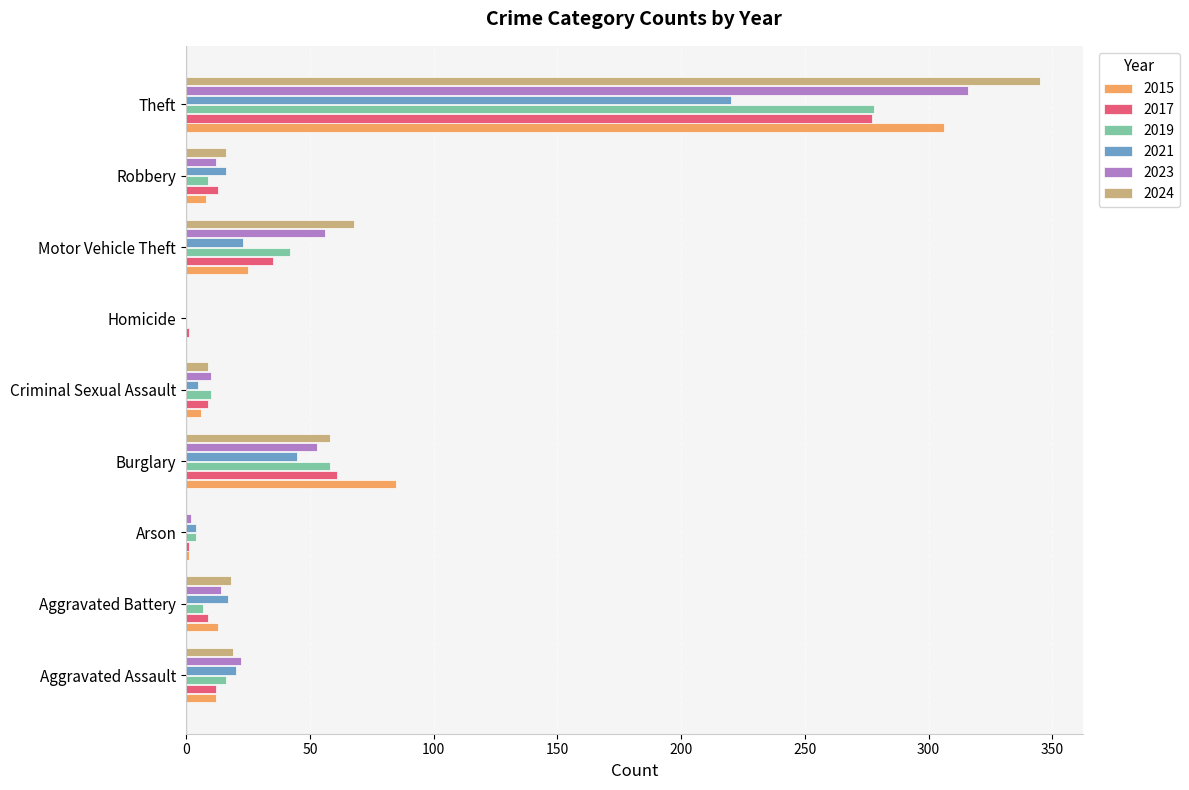

Between Aggravated Battery and Homicide, which series saw the biggest shift?

2024